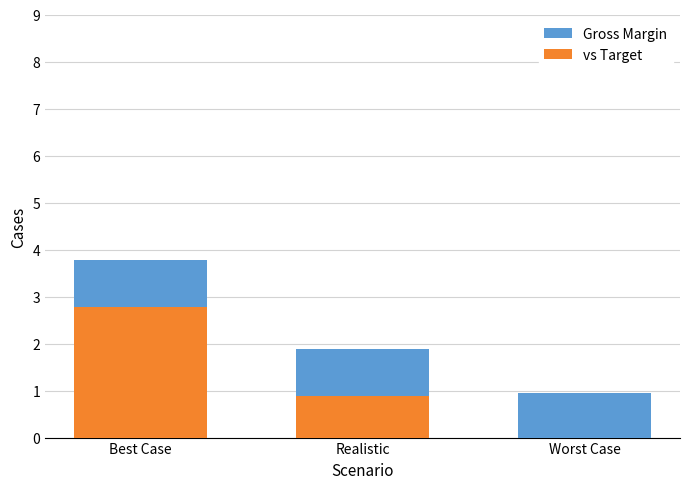

Reading left to right, what are the values for vs Target?

Best Case=2.8	Realistic=0.9	Worst Case=0.0